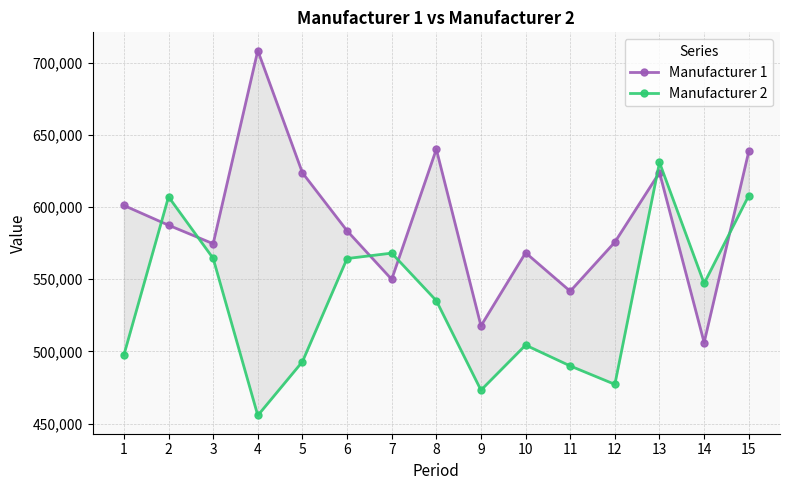

Is this an area chart (filled region under the line)?

No